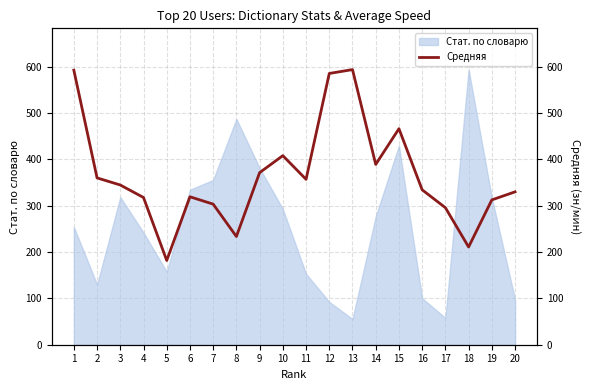

Which has a higher value, 9 or 4?

9